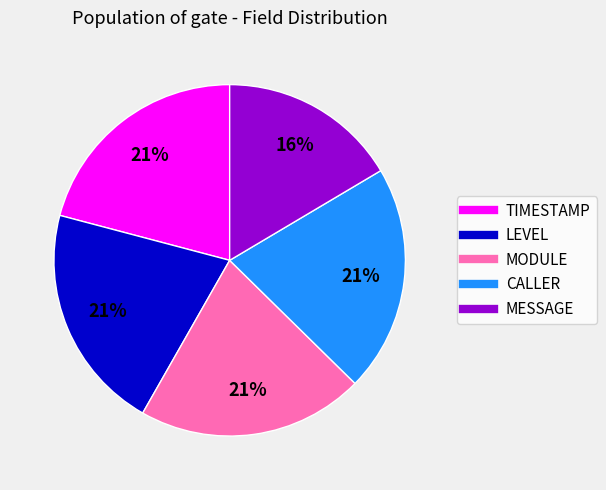

Is there a majority slice in this chart?

No